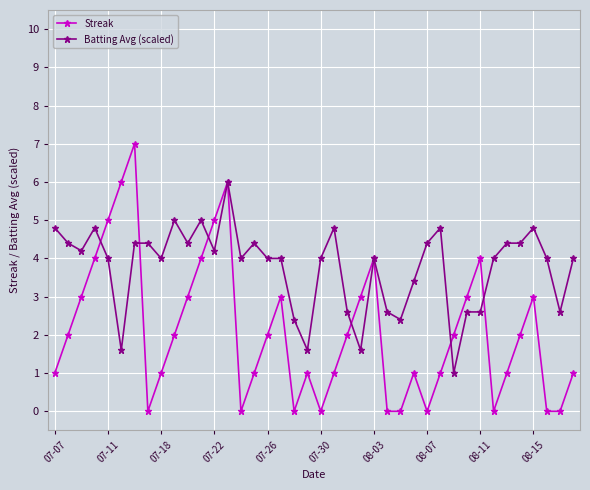

How many distinct data groups are displayed?

2